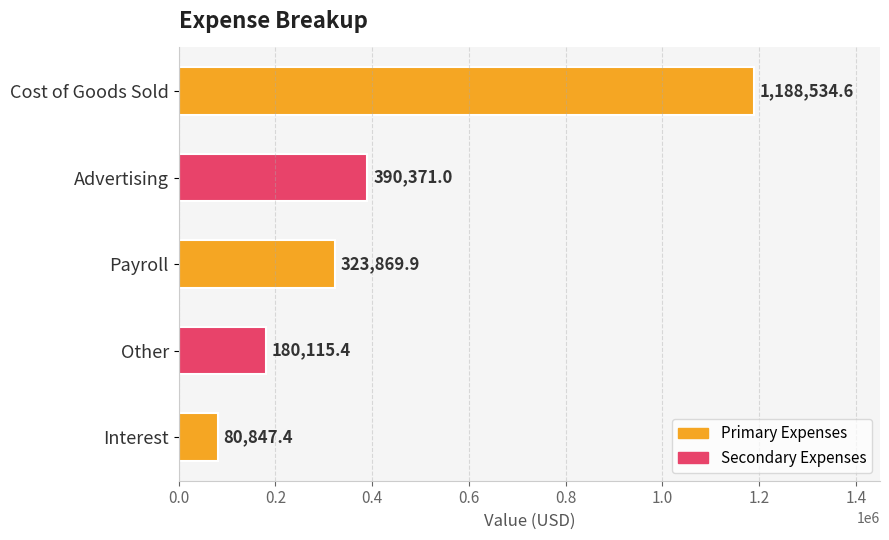

Reading top to bottom, transcribe all the data shown in this chart.

1188534.6	390371.0	323869.9	180115.4	80847.4